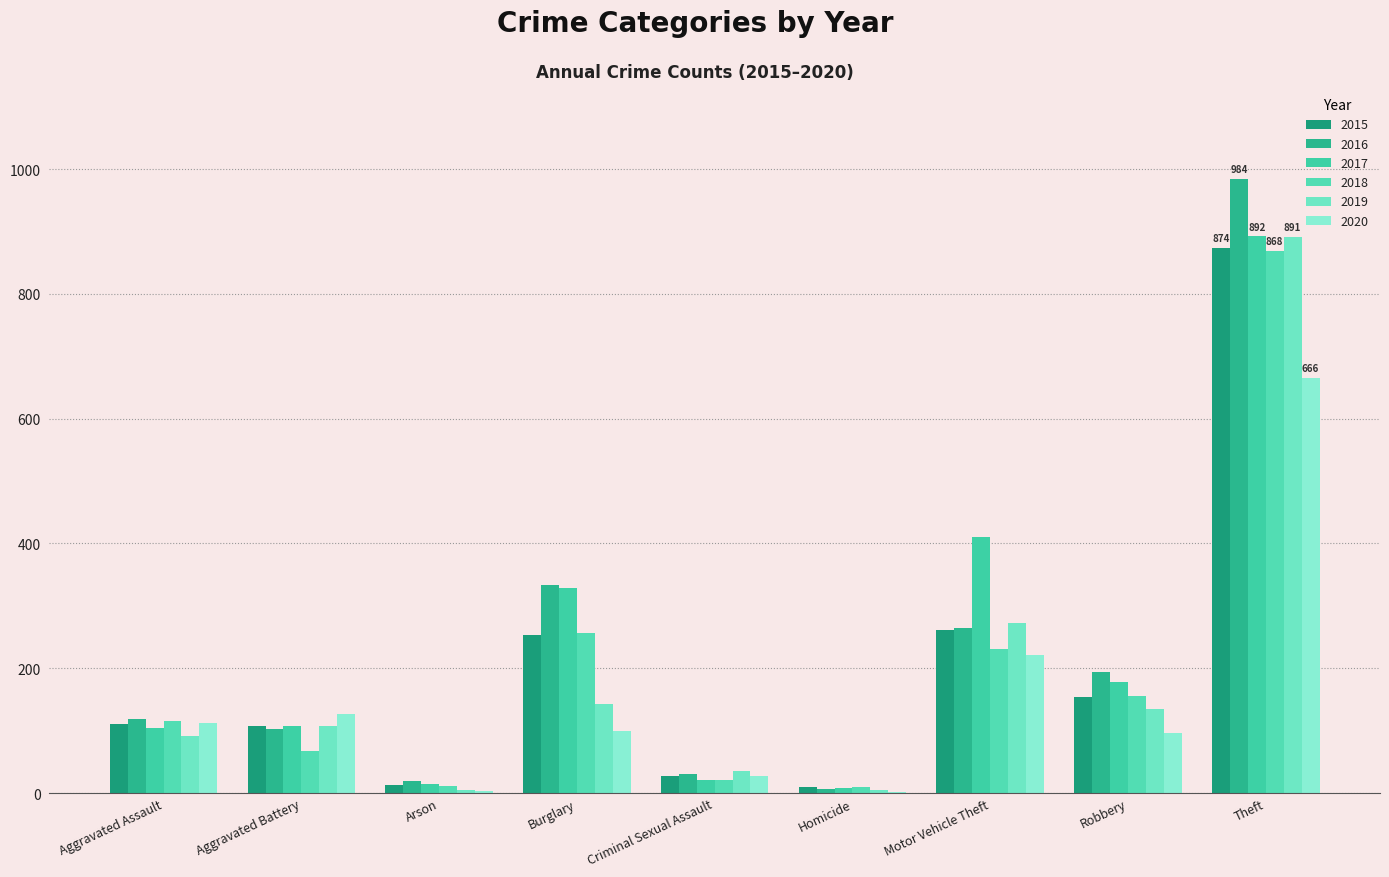

What is the sum of the 2020 values at Aggravated Battery and Arson?

130